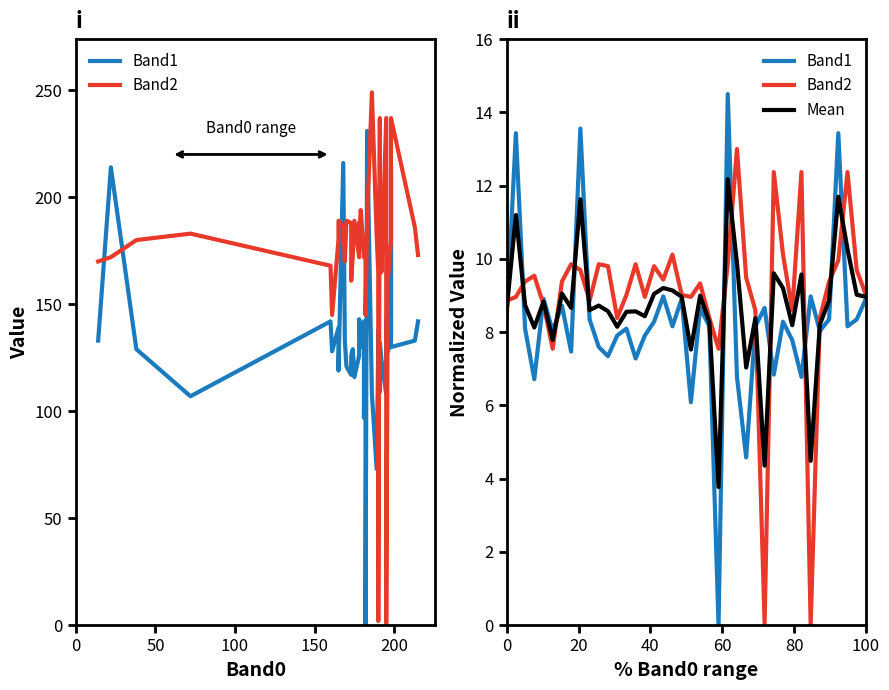

Which series has the widest spread of values?

Band1